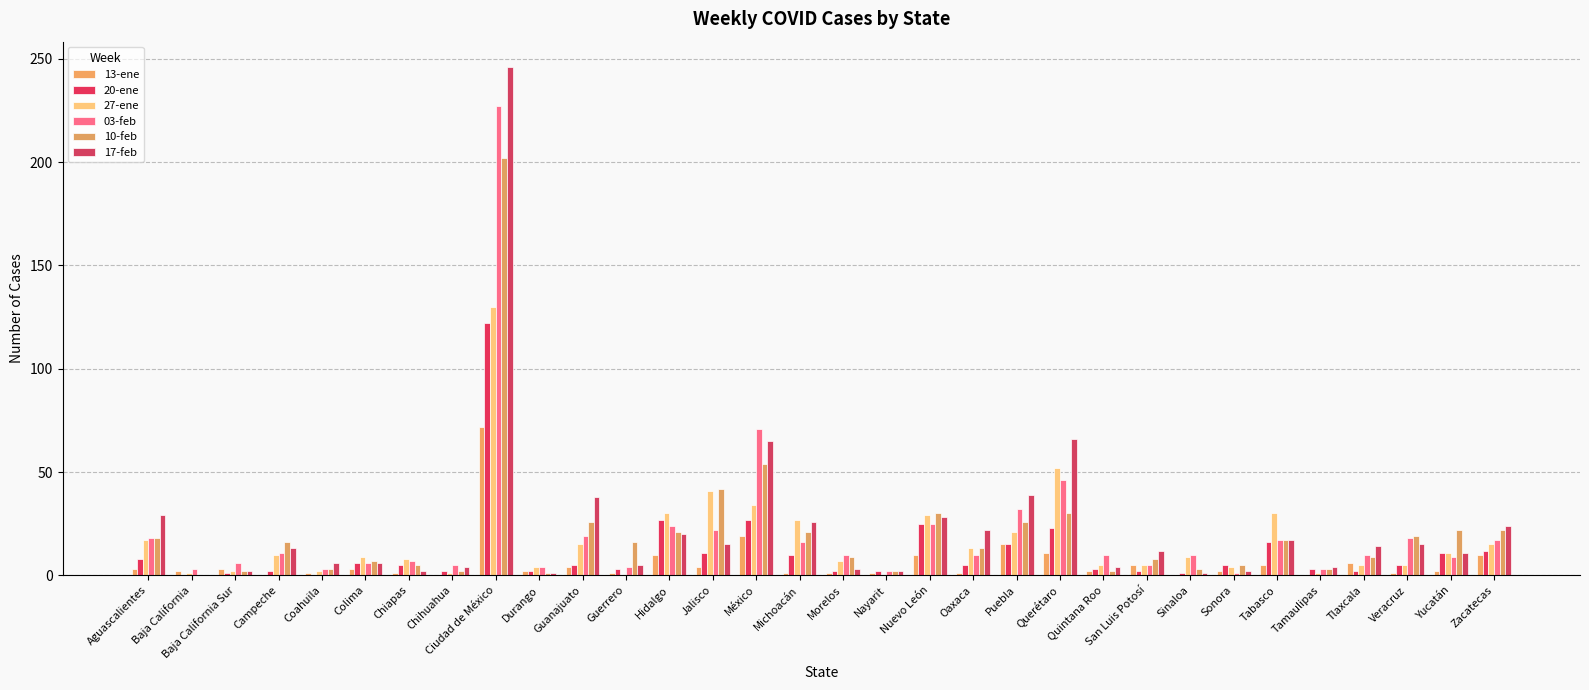

Reading left to right, transcribe all the data shown in this chart.

13-ene: Aguascalientes=3	Baja California=2	Baja California Sur=3	Campeche=0	Coahuila=1	Colima=3	Chiapas=1	Chihuahua=0	Ciudad de México=72	Durango=2	Guanajuato=4	Guerrero=1	Hidalgo=10	Jalisco=4	México=19	Michoacán=1	Morelos=1	Nayarit=1	Nuevo León=10	Oaxaca=1	Puebla=15	Querétaro=11	Quintana Roo=2	San Luis Potosí=5	Sinaloa=0	Sonora=2	Tabasco=5	Tamaulipas=0	Tlaxcala=6	Veracruz=1	Yucatán=2	Zacatecas=10
20-ene: Aguascalientes=8	Baja California=0	Baja California Sur=1	Campeche=2	Coahuila=0	Colima=6	Chiapas=5	Chihuahua=2	Ciudad de México=122	Durango=2	Guanajuato=5	Guerrero=3	Hidalgo=27	Jalisco=11	México=27	Michoacán=10	Morelos=2	Nayarit=2	Nuevo León=25	Oaxaca=5	Puebla=15	Querétaro=23	Quintana Roo=3	San Luis Potosí=2	Sinaloa=1	Sonora=5	Tabasco=16	Tamaulipas=3	Tlaxcala=2	Veracruz=5	Yucatán=11	Zacatecas=12
27-ene: Aguascalientes=17	Baja California=1	Baja California Sur=2	Campeche=10	Coahuila=2	Colima=9	Chiapas=8	Chihuahua=1	Ciudad de México=130	Durango=4	Guanajuato=15	Guerrero=0	Hidalgo=30	Jalisco=41	México=34	Michoacán=27	Morelos=7	Nayarit=0	Nuevo León=29	Oaxaca=13	Puebla=21	Querétaro=52	Quintana Roo=5	San Luis Potosí=5	Sinaloa=9	Sonora=4	Tabasco=30	Tamaulipas=1	Tlaxcala=5	Veracruz=5	Yucatán=11	Zacatecas=15
03-feb: Aguascalientes=18	Baja California=3	Baja California Sur=6	Campeche=11	Coahuila=3	Colima=6	Chiapas=7	Chihuahua=5	Ciudad de México=227	Durango=4	Guanajuato=19	Guerrero=4	Hidalgo=24	Jalisco=22	México=71	Michoacán=16	Morelos=10	Nayarit=2	Nuevo León=25	Oaxaca=10	Puebla=32	Querétaro=46	Quintana Roo=10	San Luis Potosí=5	Sinaloa=10	Sonora=1	Tabasco=17	Tamaulipas=3	Tlaxcala=10	Veracruz=18	Yucatán=9	Zacatecas=17
10-feb: Aguascalientes=18	Baja California=0	Baja California Sur=2	Campeche=16	Coahuila=3	Colima=7	Chiapas=5	Chihuahua=2	Ciudad de México=202	Durango=1	Guanajuato=26	Guerrero=16	Hidalgo=21	Jalisco=42	México=54	Michoacán=21	Morelos=9	Nayarit=2	Nuevo León=30	Oaxaca=13	Puebla=26	Querétaro=30	Quintana Roo=2	San Luis Potosí=8	Sinaloa=3	Sonora=5	Tabasco=17	Tamaulipas=3	Tlaxcala=9	Veracruz=19	Yucatán=22	Zacatecas=22
17-feb: Aguascalientes=29	Baja California=0	Baja California Sur=2	Campeche=13	Coahuila=6	Colima=6	Chiapas=2	Chihuahua=4	Ciudad de México=246	Durango=1	Guanajuato=38	Guerrero=5	Hidalgo=20	Jalisco=15	México=65	Michoacán=26	Morelos=3	Nayarit=2	Nuevo León=28	Oaxaca=22	Puebla=39	Querétaro=66	Quintana Roo=4	San Luis Potosí=12	Sinaloa=1	Sonora=2	Tabasco=17	Tamaulipas=4	Tlaxcala=14	Veracruz=15	Yucatán=11	Zacatecas=24